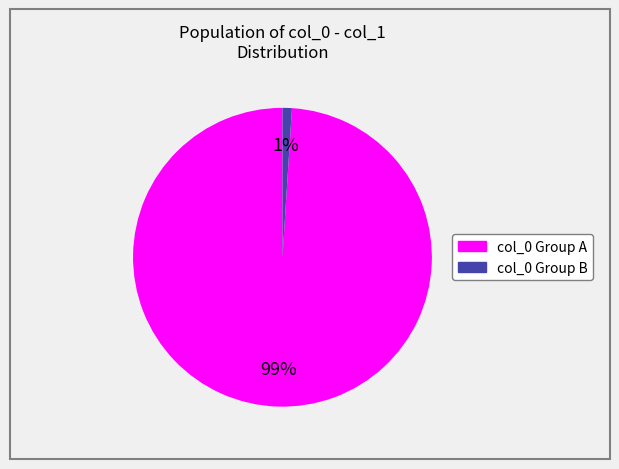

Is there a majority slice in this chart?

Yes